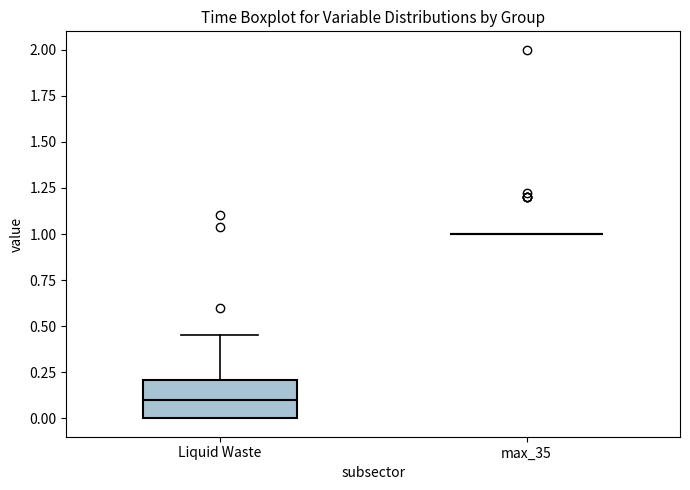

Reading left to right, read every box against the y-axis: the position of its median line, the range the box covers, and the ends of its whiskers. The values are not printed on the chart, so give them approximately, as read against the axis.

Liquid Waste: median 0.10, box 0.00 to 0.20, whiskers 0.00 to 0.45
max_35: box collapsed to a line at 1.00, whiskers 1.00 to 1.00